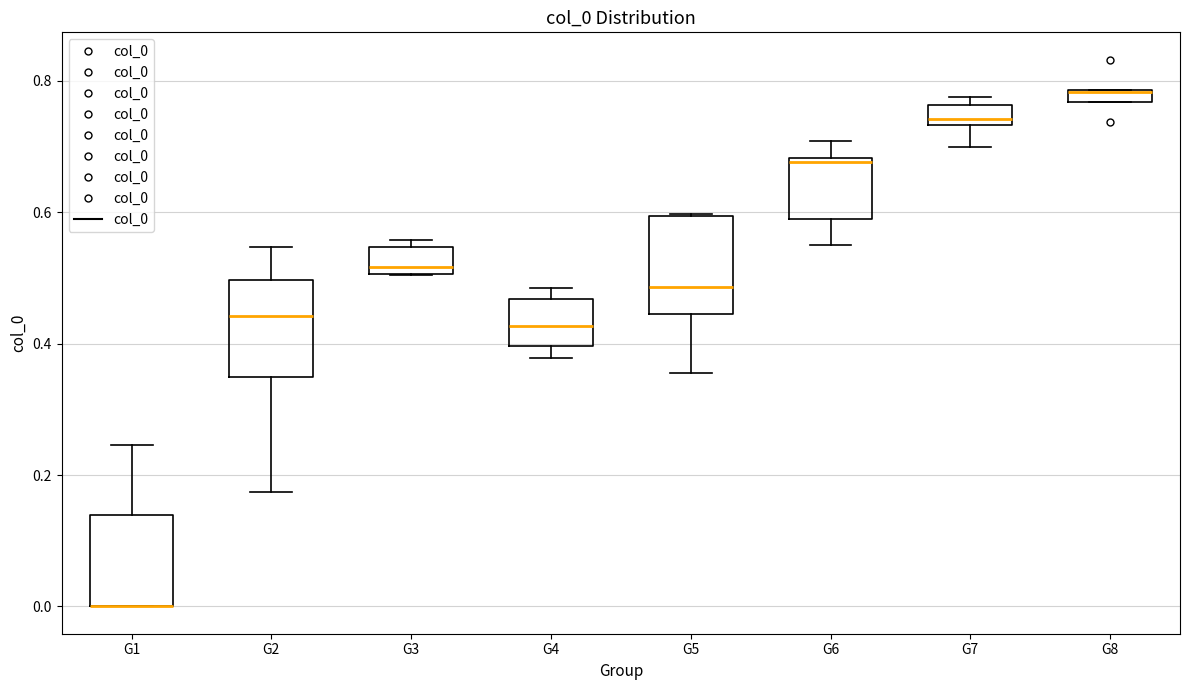

Where is the upper edge of the box for G8 on the y-axis? The values are not printed on the chart, so give them approximately, as read against the axis.

0.78